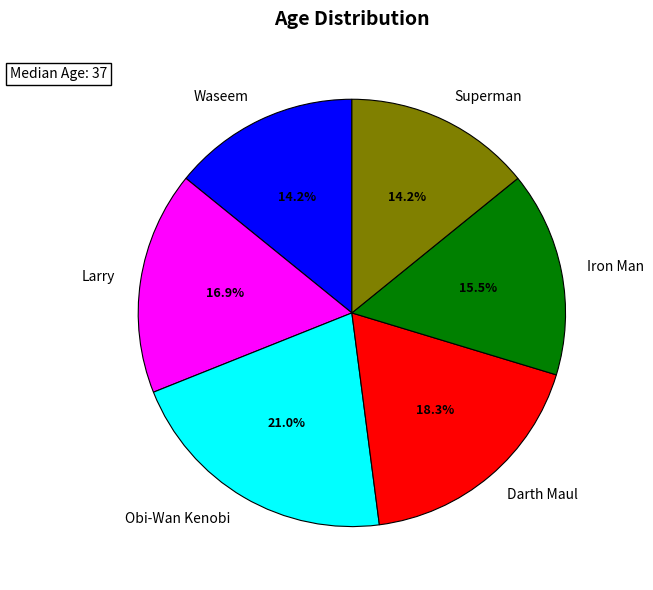

Between Iron Man and Darth Maul, which is larger?

Darth Maul